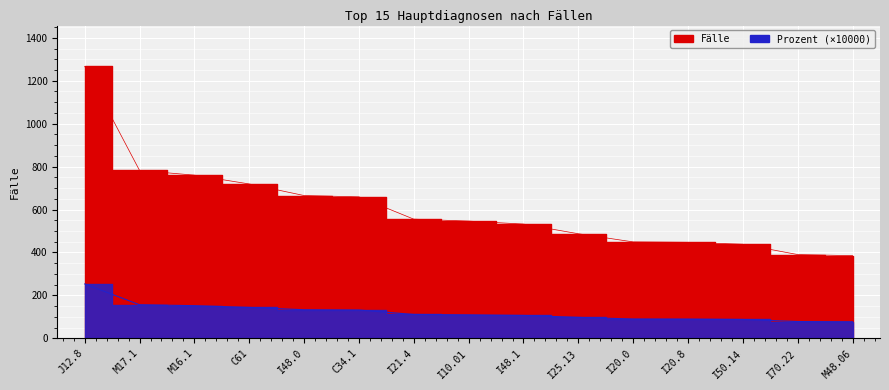

Which series has the largest total across all categories?

Fälle